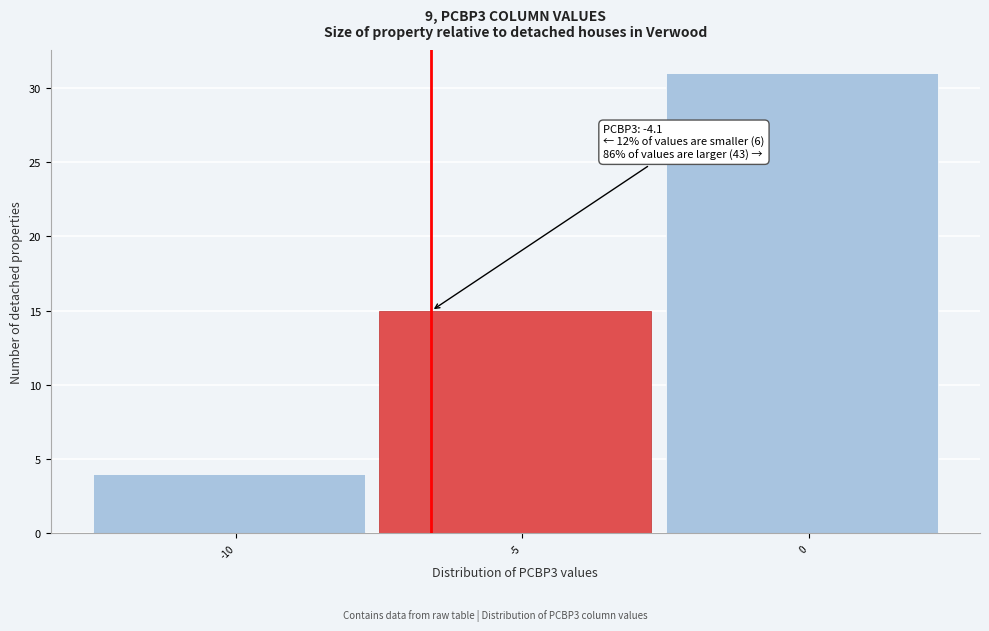

Reading left to right, list all the values displayed in this chart.

4	15	31